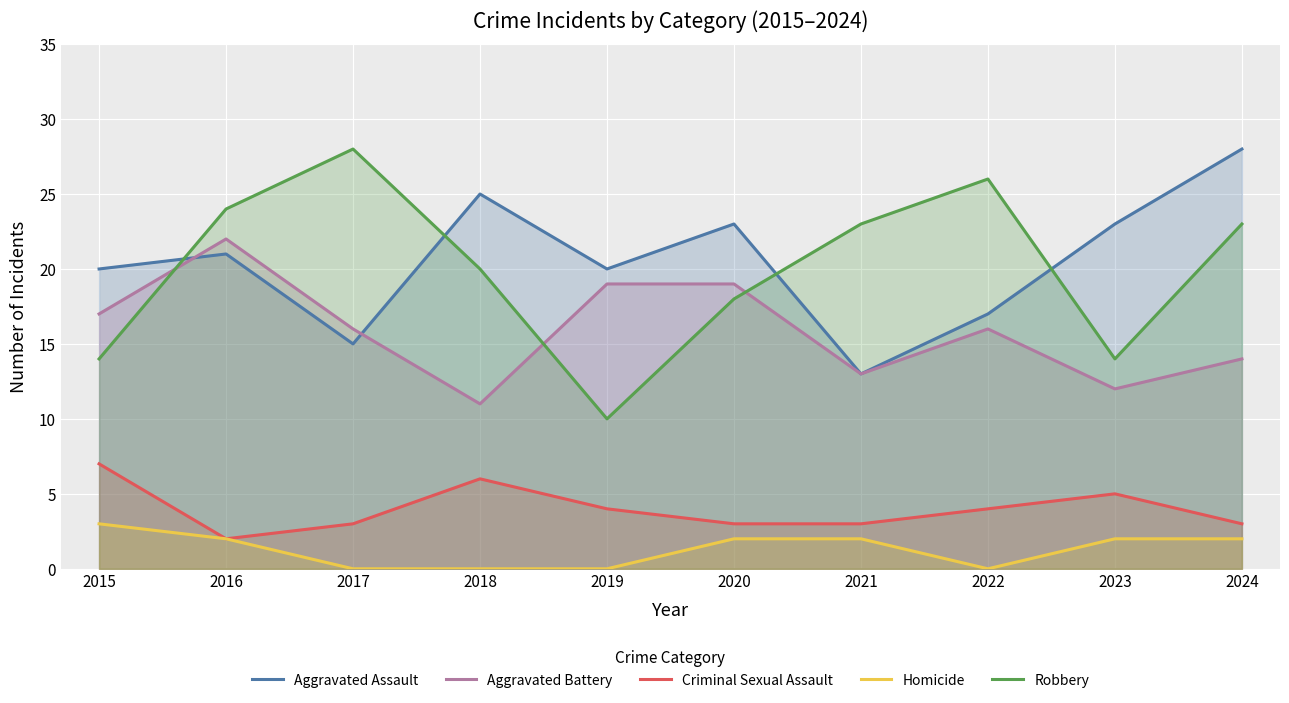

How many values in the Criminal Sexual Assault series exceed 4?

3